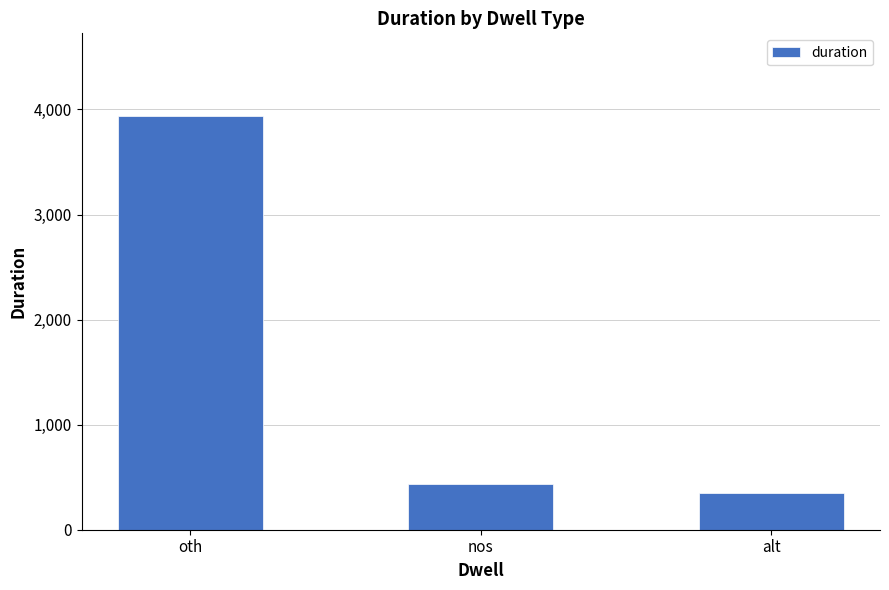

What is the difference between the maximum and second lowest values?

3506